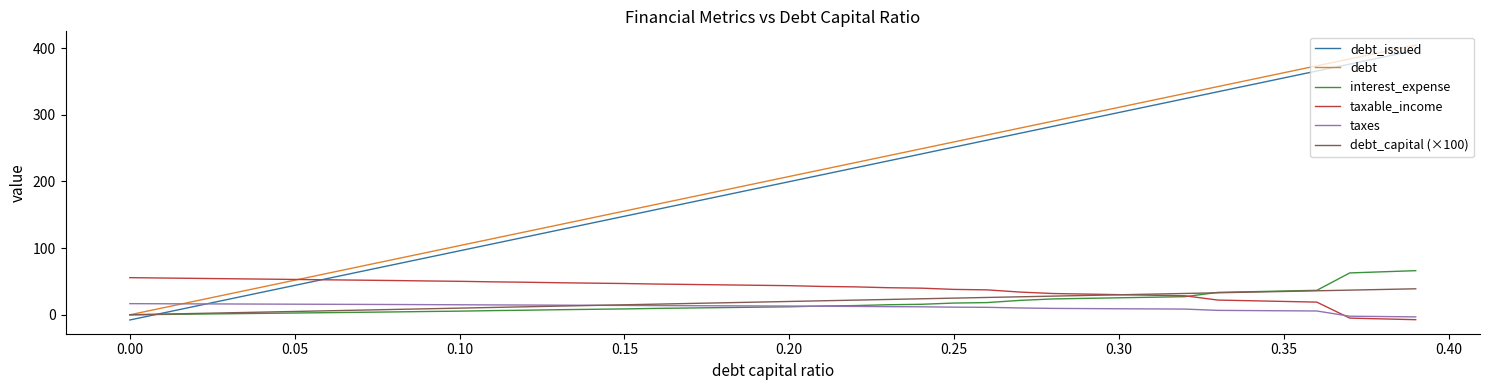

What is the greatest value displayed?

404.6